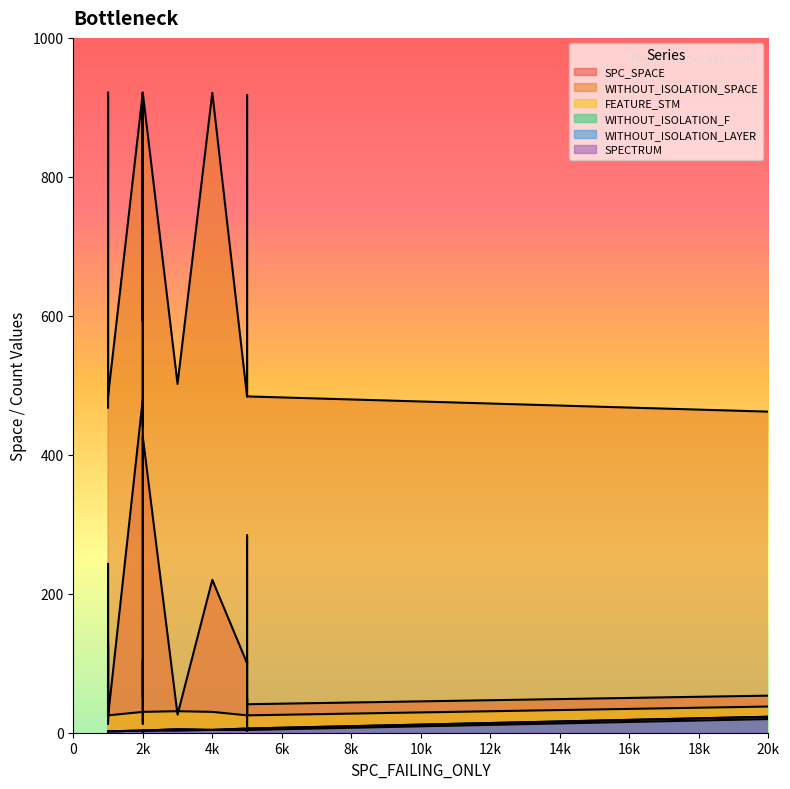

True or false: SPC_SPACE and WITHOUT_ISOLATION_F cross at least once.

False